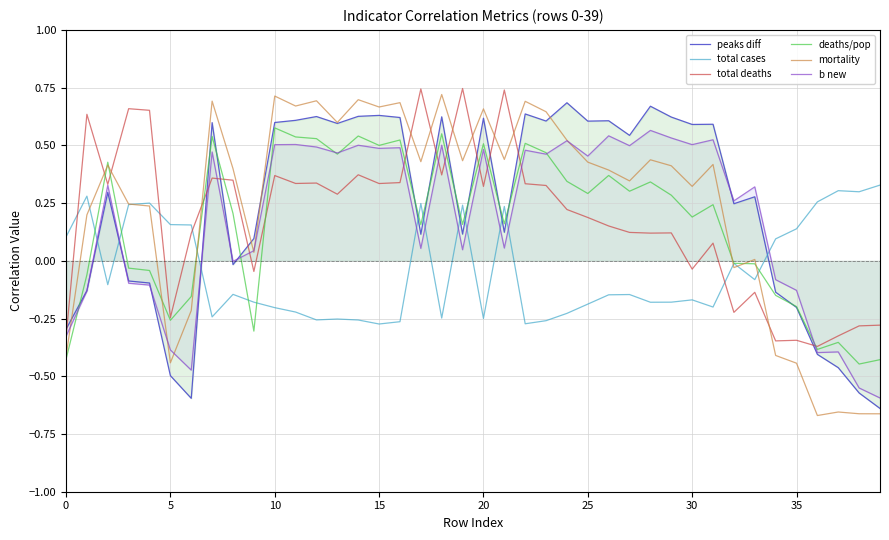

What is the label of the 3rd point from the right?

37